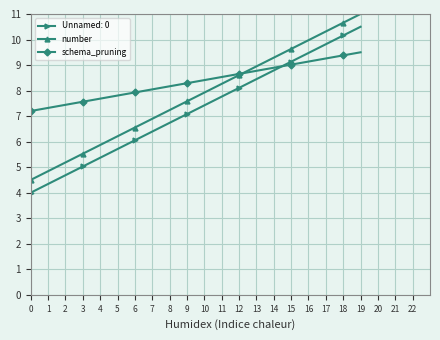

What are all the series names shown in the legend?

Unnamed: 0, number, schema_pruning